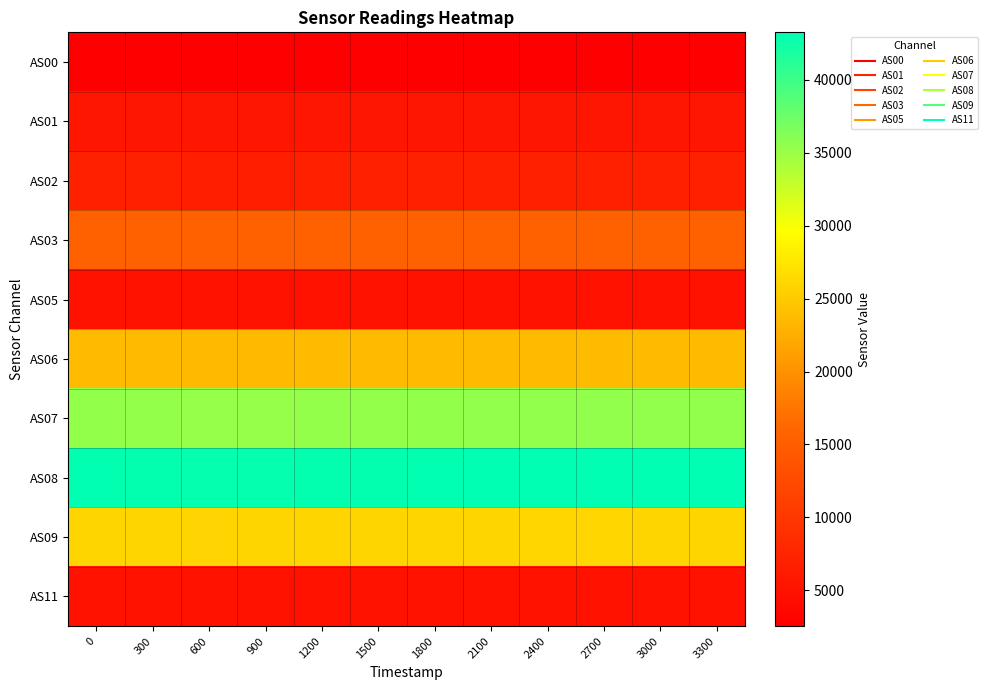

Reading left to right, what are all the values shown in this chart?

AS00: 0=2546	300=2545	600=2533	900=2536	1200=2542	1500=2544	1800=2551	2100=2553	2400=2559	2700=2557	3000=2553	3300=2553
AS01: 0=5601	300=5596	600=5582	900=5587	1200=5593	1500=5600	1800=5610	2100=5611	2400=5626	2700=5622	3000=5616	3300=5616
AS02: 0=6857	300=6842	600=6815	900=6824	1200=6840	1500=6849	1800=6871	2100=6879	2400=6897	2700=6894	3000=6883	3300=6884
AS03: 0=15389	300=15373	600=15344	900=15352	1200=15373	1500=15381	1800=15398	2100=15405	2400=15426	2700=15419	3000=15410	3300=15413
AS05: 0=5164	300=5156	600=5140	900=5148	1200=5154	1500=5158	1800=5168	2100=5172	2400=5184	2700=5178	3000=5172	3300=5176
AS06: 0=23660	300=23637	600=23579	900=23603	1200=23636	1500=23647	1800=23695	2100=23707	2400=23745	2700=23734	3000=23718	3300=23711
AS07: 0=35393	300=35334	600=35242	900=35258	1200=35324	1500=35375	1800=35435	2100=35481	2400=35531	2700=35525	3000=35484	3300=35480
AS08: 0=43110	300=43064	600=42969	900=42999	1200=43046	1500=43090	1800=43171	2100=43198	2400=43267	2700=43246	3000=43213	3300=43215
AS09: 0=26007	300=25986	600=25912	900=25937	1200=25966	1500=26005	1800=26042	2100=26061	2400=26096	2700=26110	3000=26079	3300=26071
AS11: 0=5166	300=5160	600=5146	900=5150	1200=5158	1500=5162	1800=5174	2100=5180	2400=5186	2700=5182	3000=5177	3300=5178